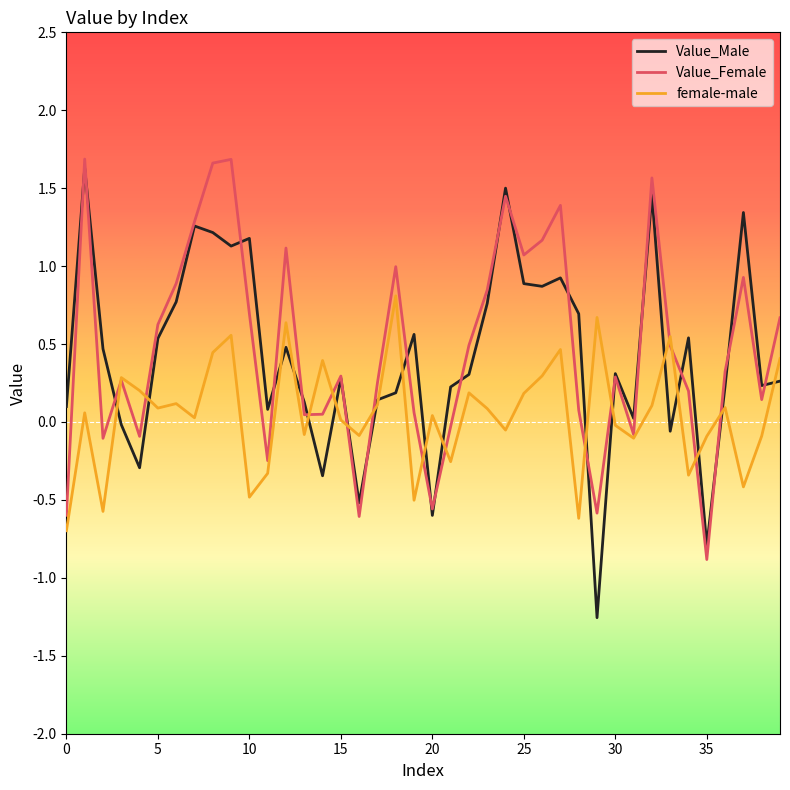

Which series has the widest spread of values?

Value_Male